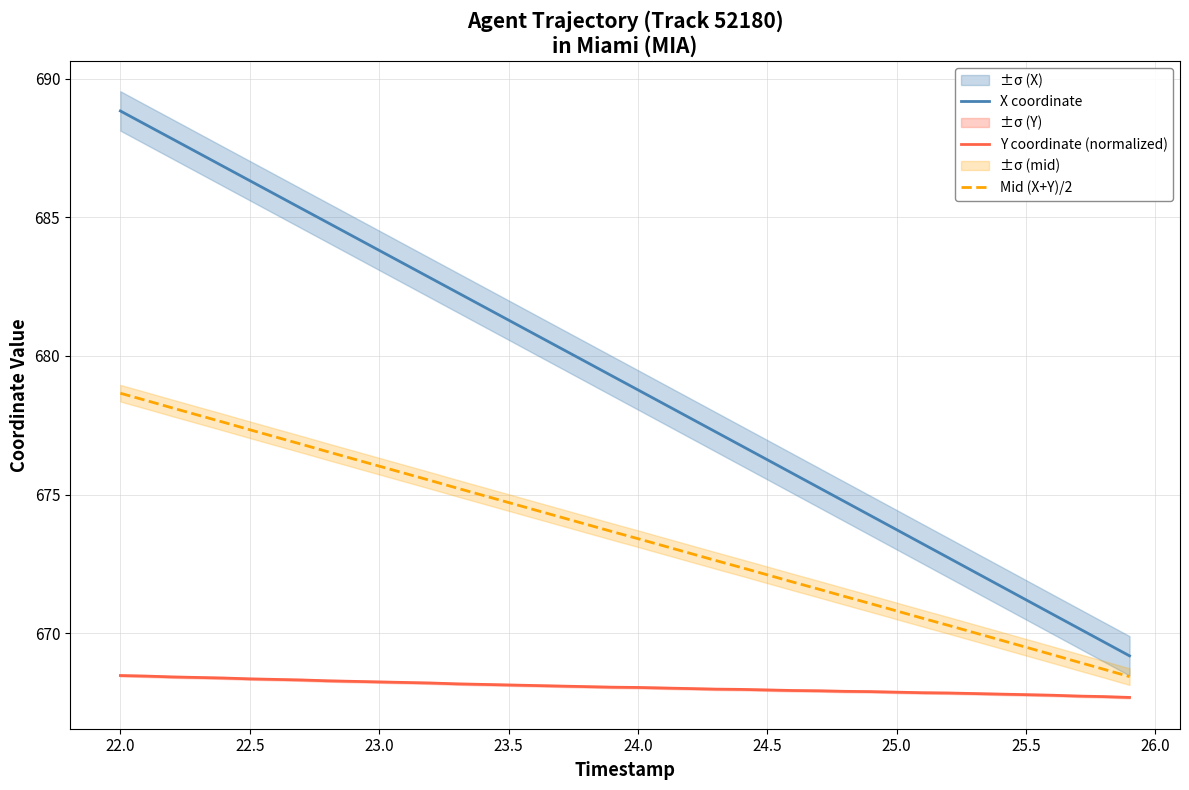

True or false: Y coordinate (normalized) and X coordinate intersect in this chart.

False